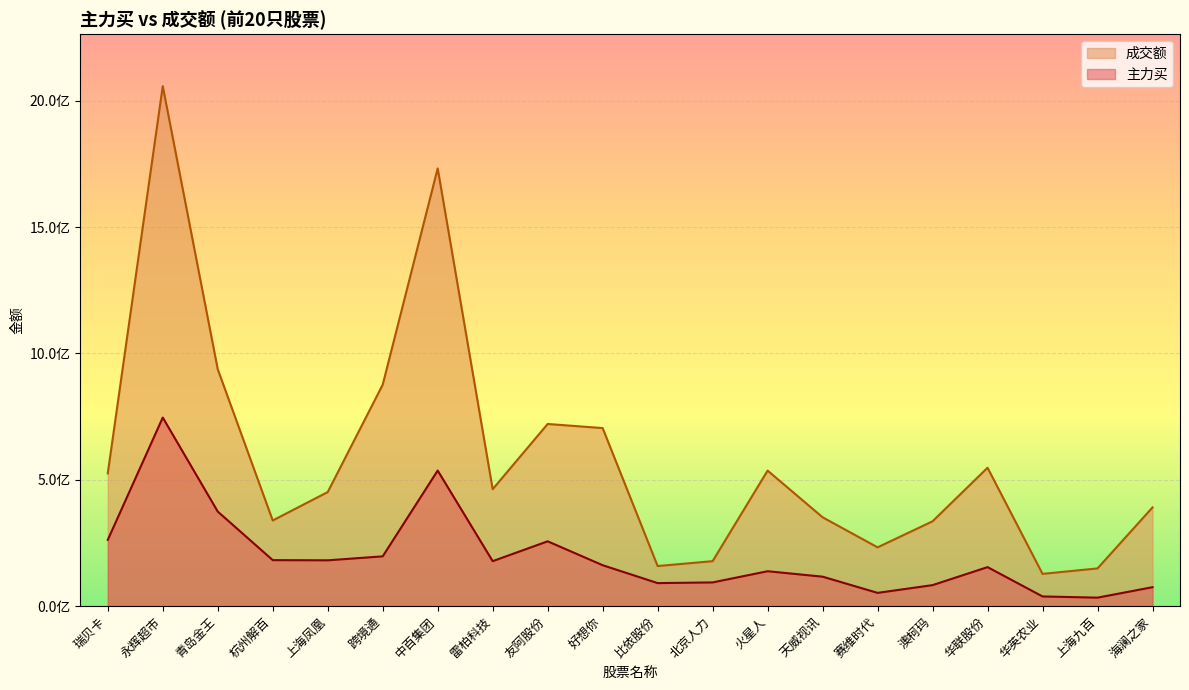

What position from the left is 雷柏科技?

8